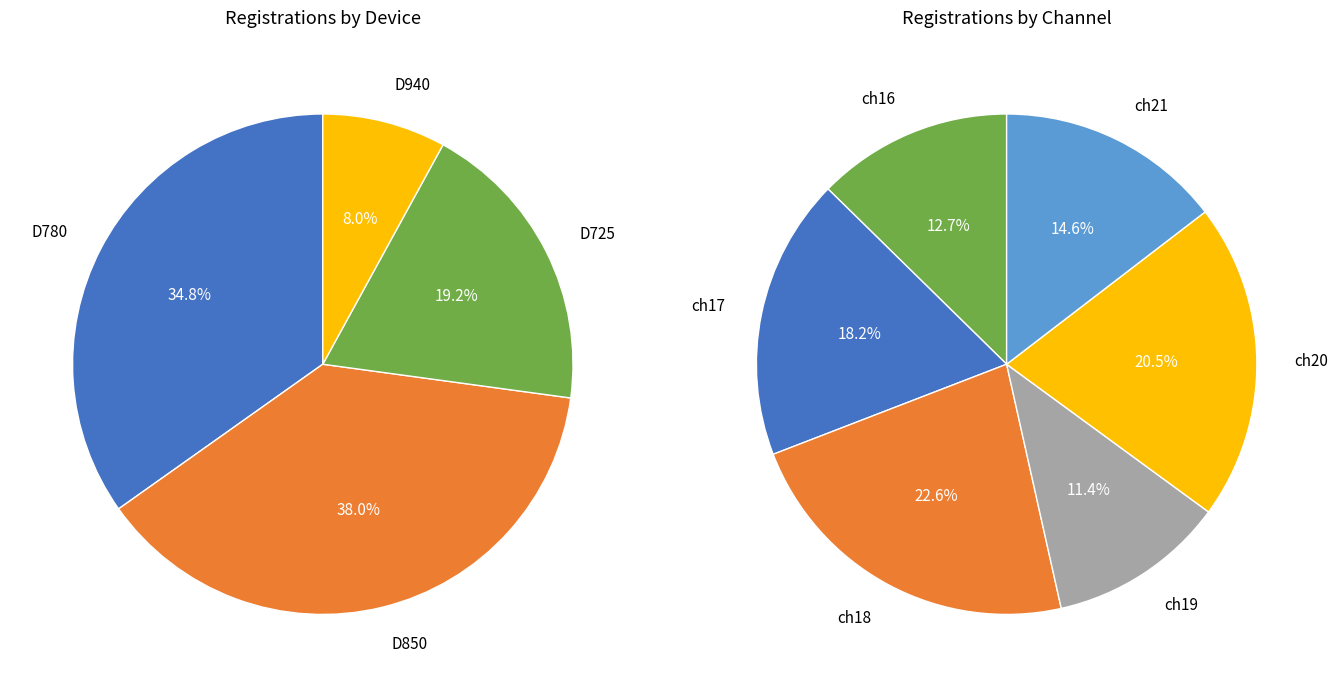

Is it true that ch18 is 21% of the pie?

False